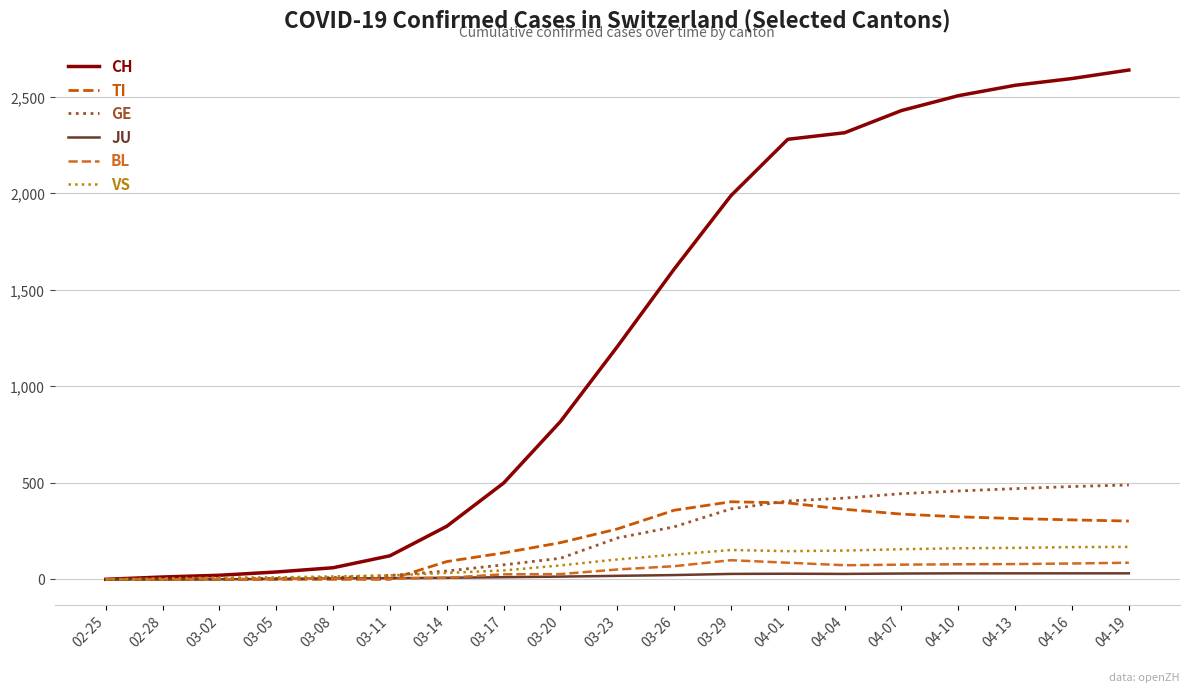

What is the label of the 15th point from the right?

03-08